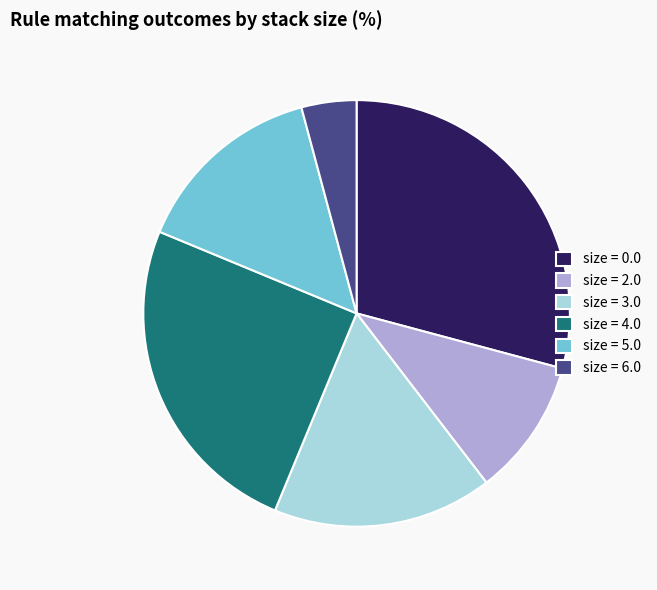

Is there a majority slice in this chart?

No